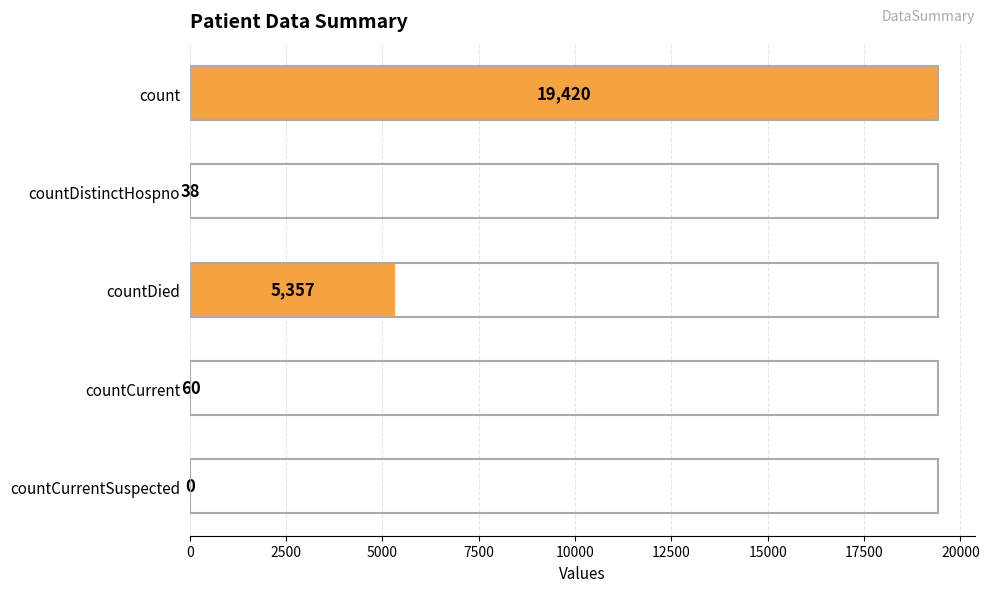

Is it true that the value at countCurrent is 60?

True